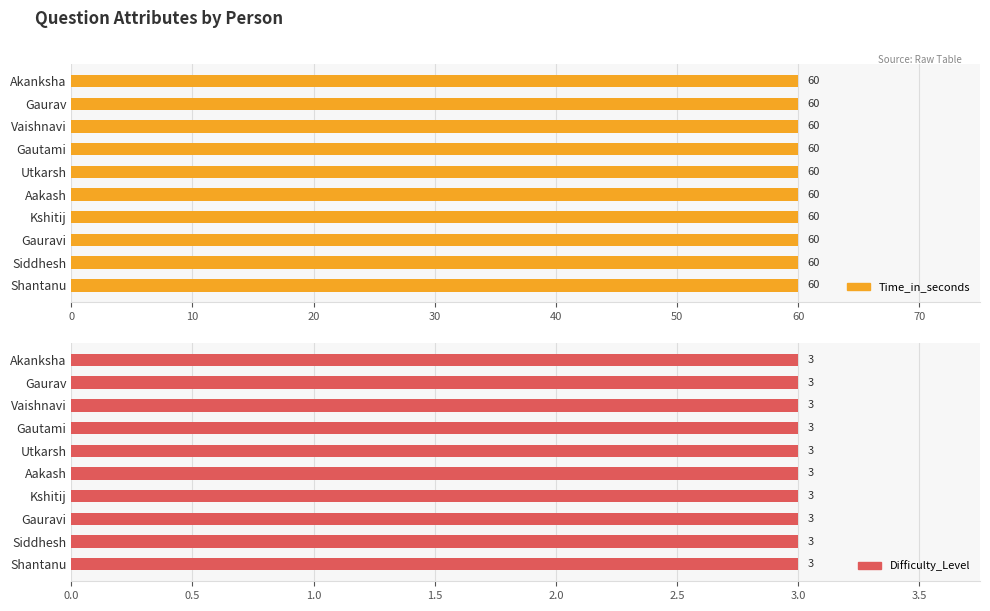

What is the spread (max minus min) of values at Akanksha?

57